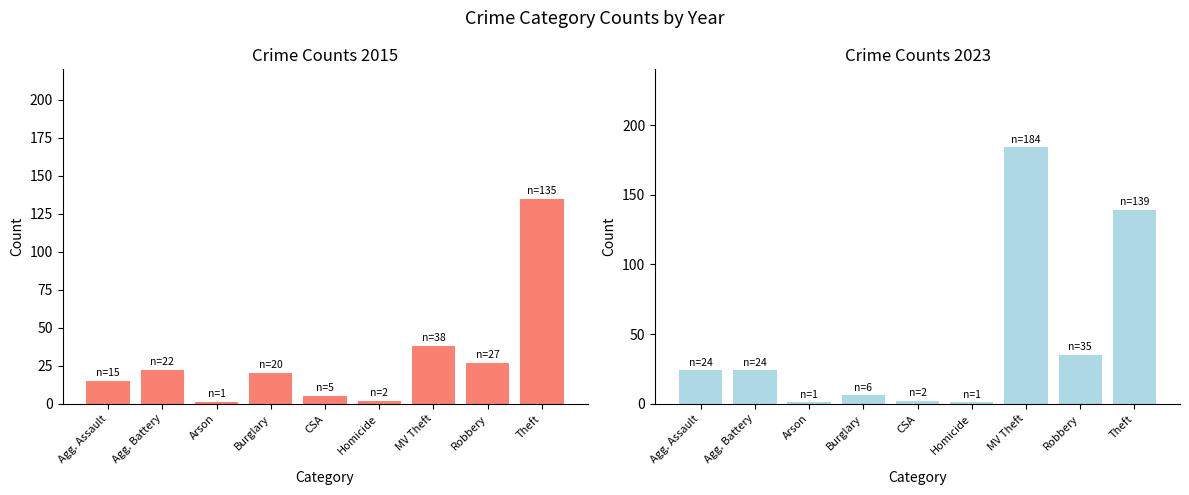

List the labels in order of 2023 value, smallest first.

Arson, Homicide, CSA, Burglary, Agg. Assault, Agg. Battery, Robbery, Theft, MV Theft